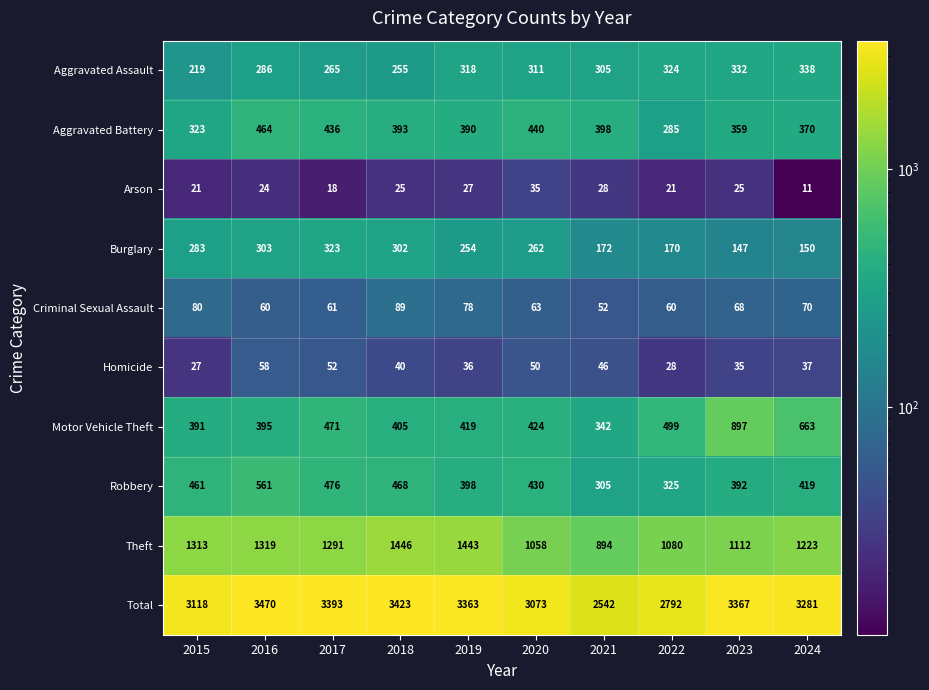

Rank the series at 2022 from lowest to highest value.

Arson, Homicide, Criminal Sexual Assault, Burglary, Aggravated Battery, Aggravated Assault, Robbery, Motor Vehicle Theft, Theft, Total